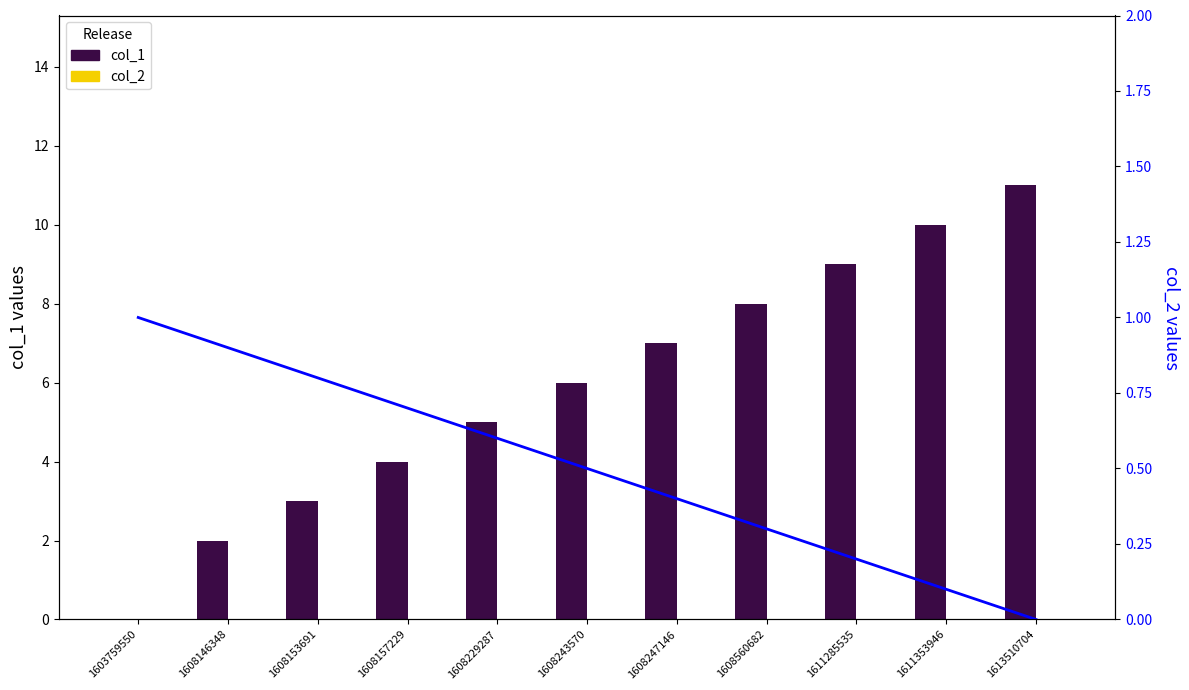

List the labels in order of value, largest first.

1613510704, 1611353946, 1611285535, 1608560682, 1608247146, 1608243570, 1608229287, 1608157229, 1608153691, 1608146348, 1603759550